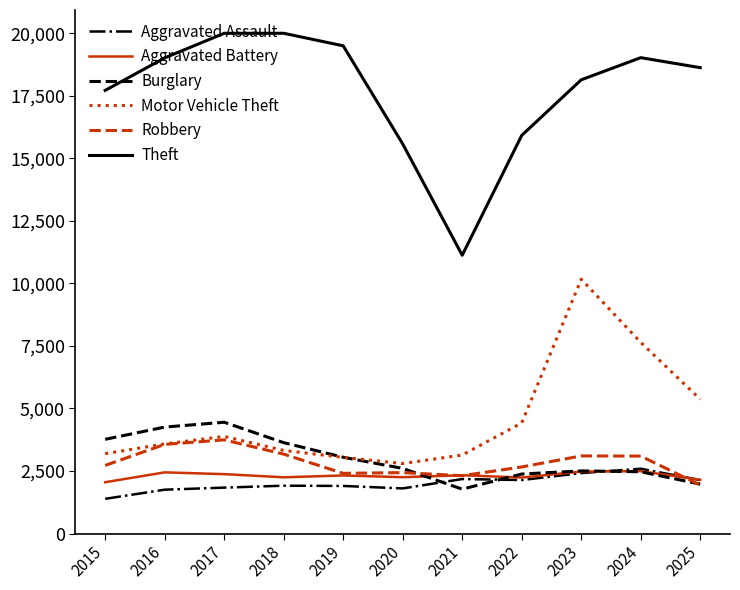

At how many categories does at least one series exceed 12755?

10